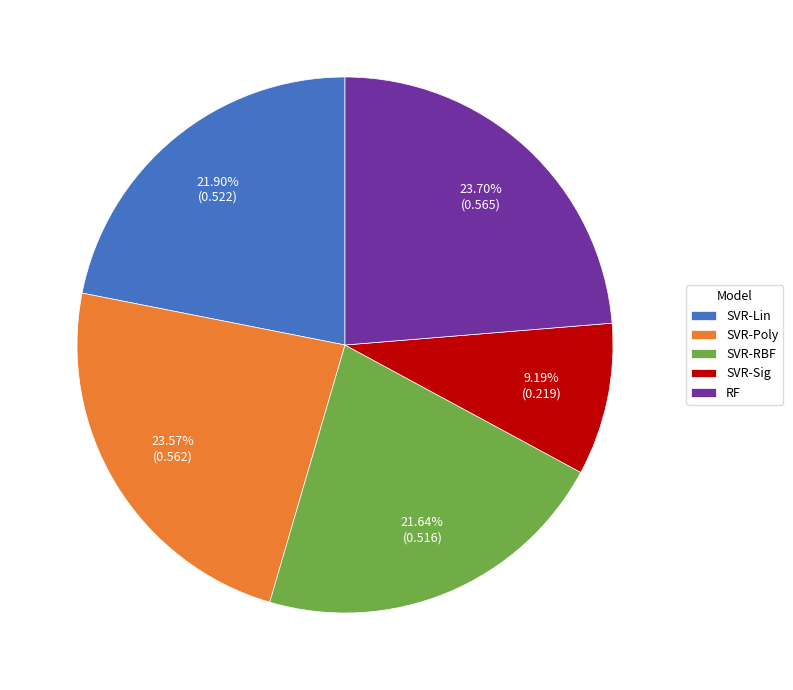

Between RF and SVR-Sig, which is larger?

RF